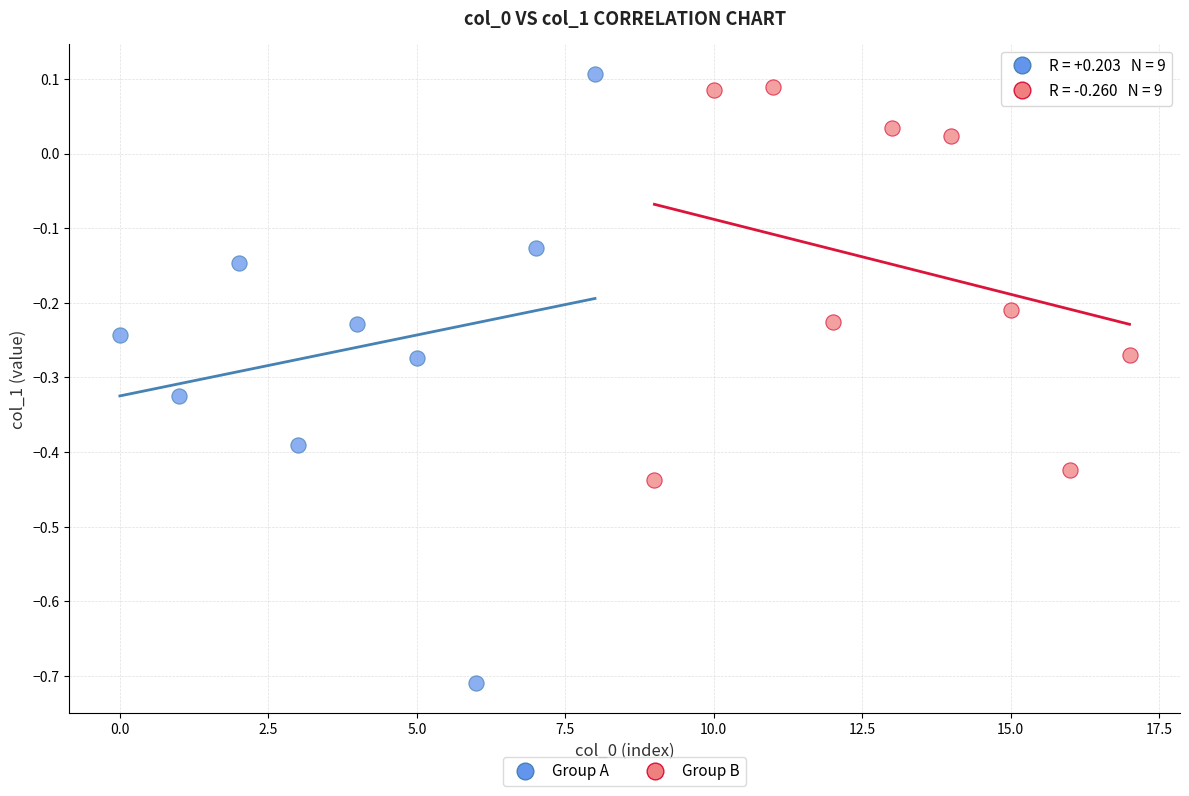

Which series reaches the minimum Y coordinate?

Group A